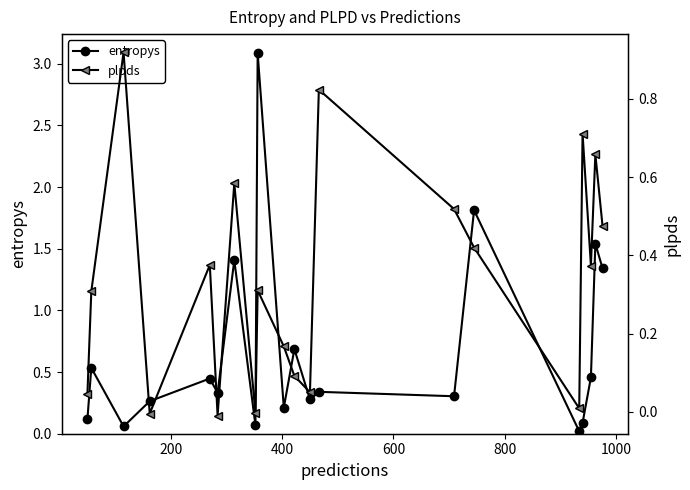

Count the number of data series in this chart.

2